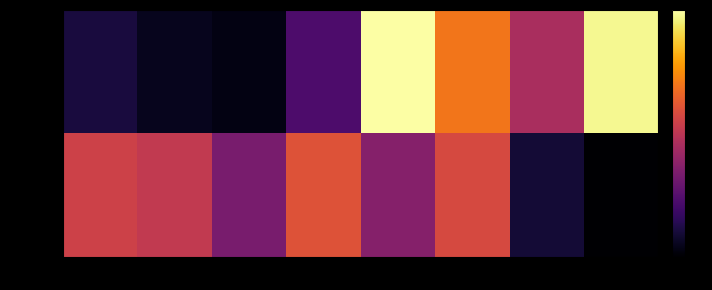

Which series changed the most between 5 and 6?

Truck 1